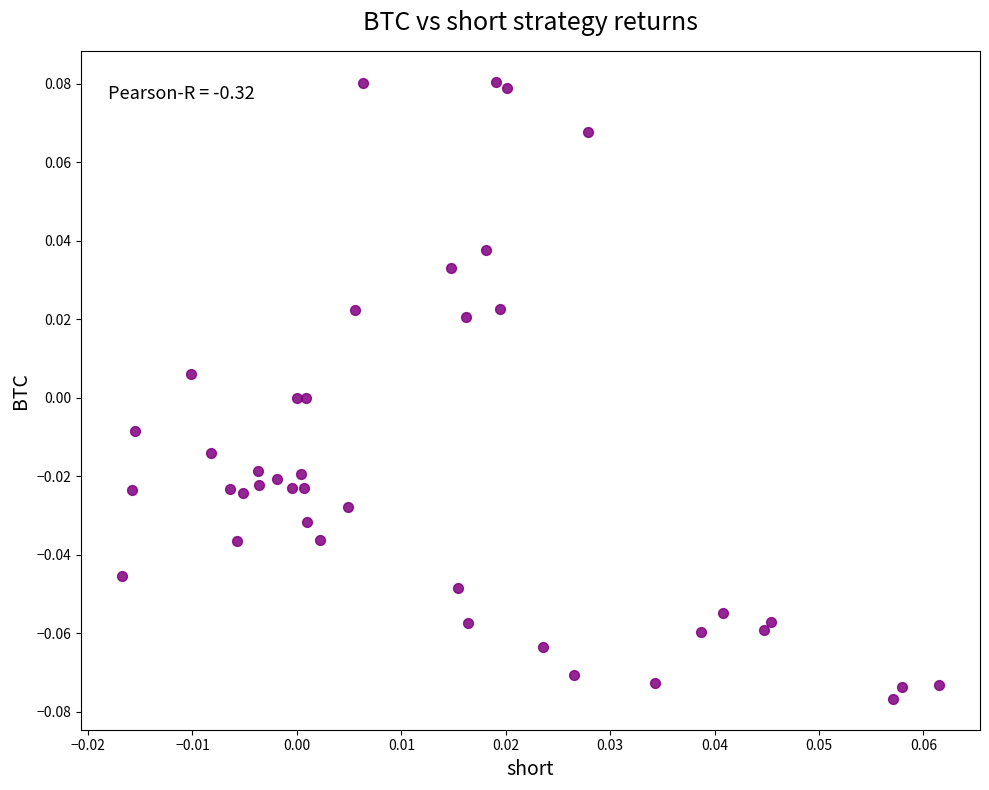

How many points are shown in the scatter plot?

40